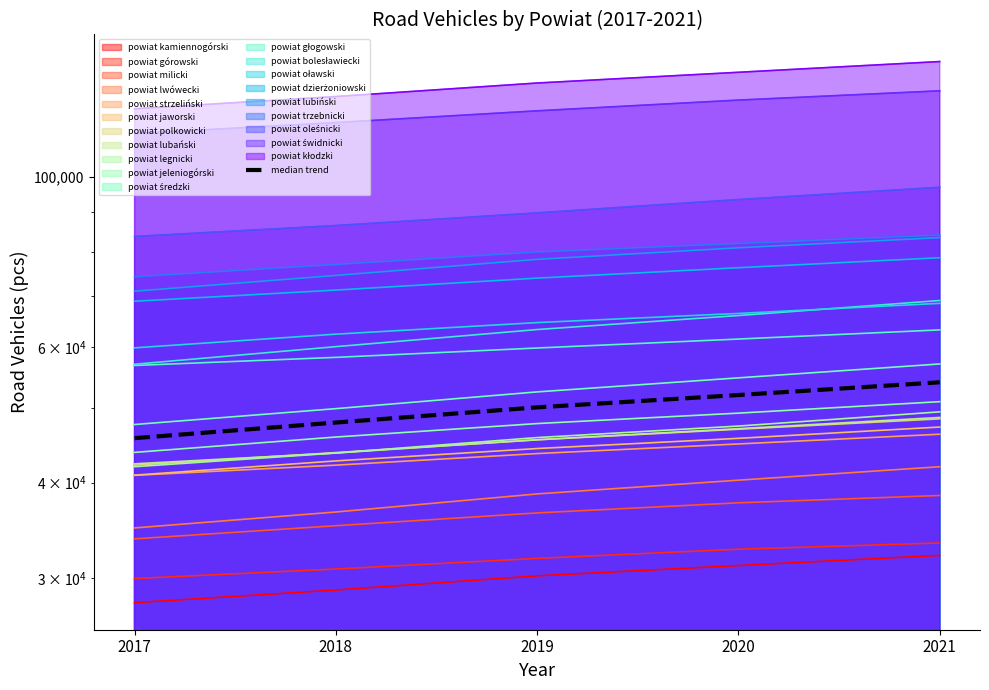

Which has a higher value, 2017 or 2019?

2019